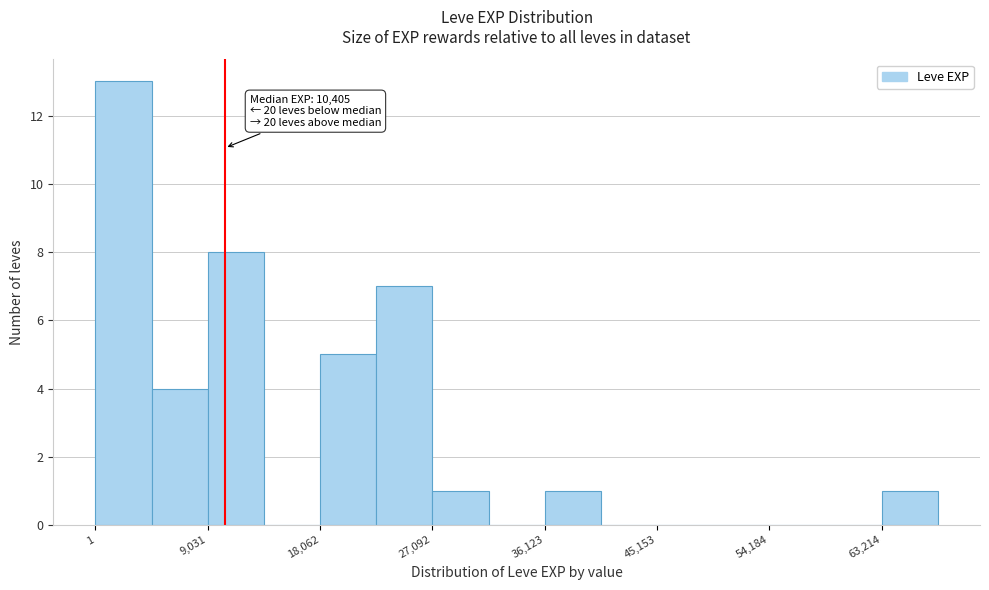

Which range on the x-axis has the tallest bar?

0 to 5000